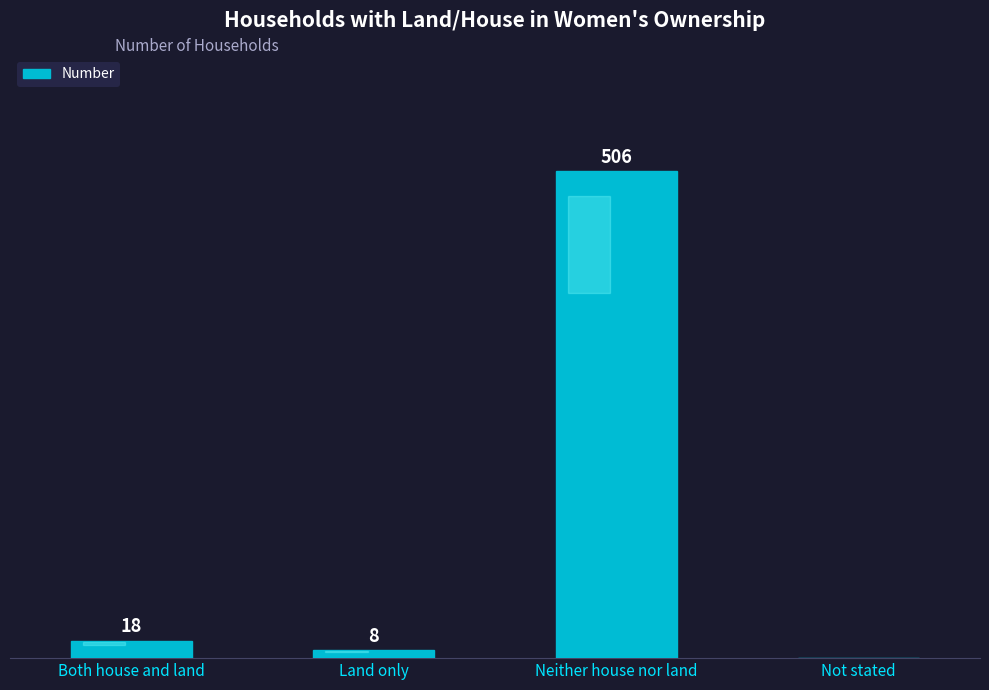

Which has a higher value, Not stated or Both house and land?

Both house and land